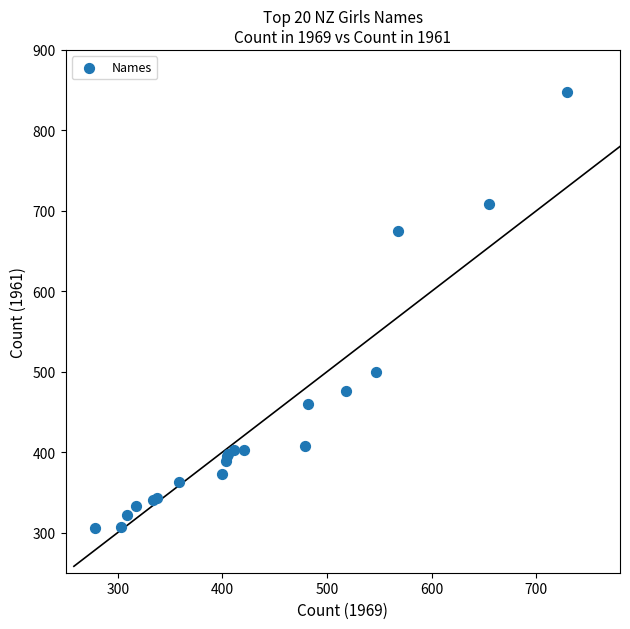

What Y value in the scatter plot is closest to 577?

499